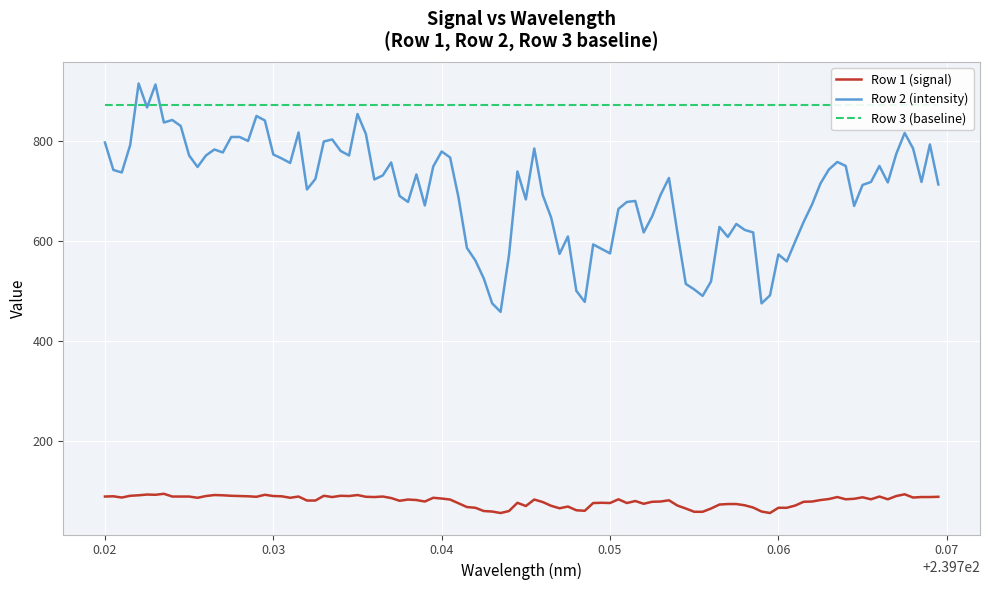

True or false: Row 2 (intensity) and Row 1 (signal) intersect in this chart.

False